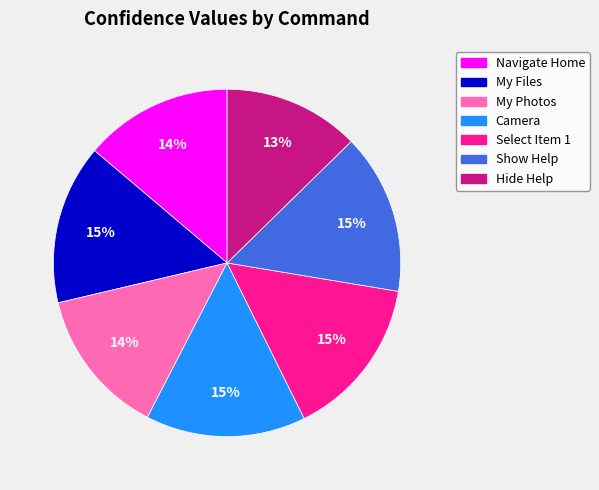

What is the ratio of the value at Hide Help to the value at My Files?

0.9